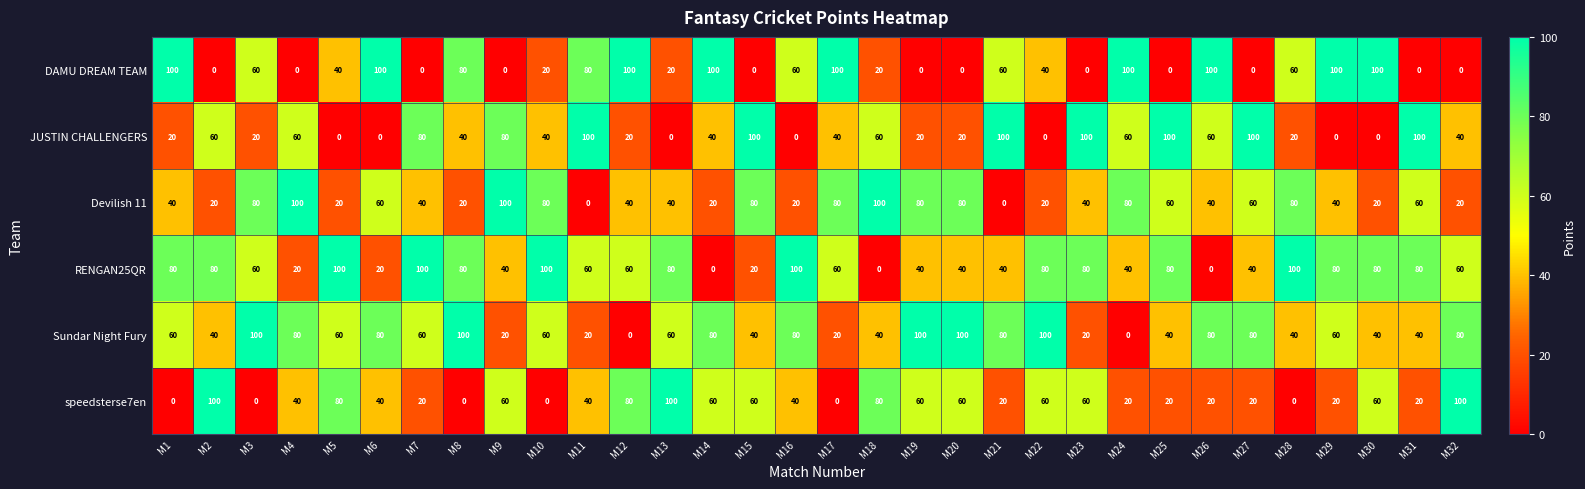

True or false: JUSTIN CHALLENGERS has a value of -45 at M6.

False